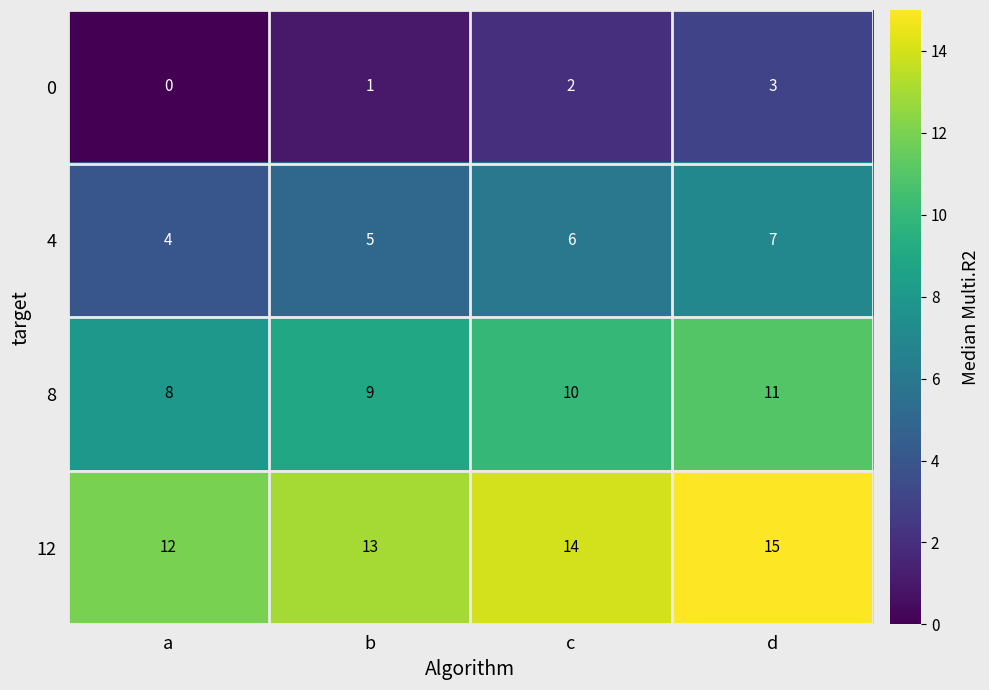

What is the maximum value shown in the chart?

15